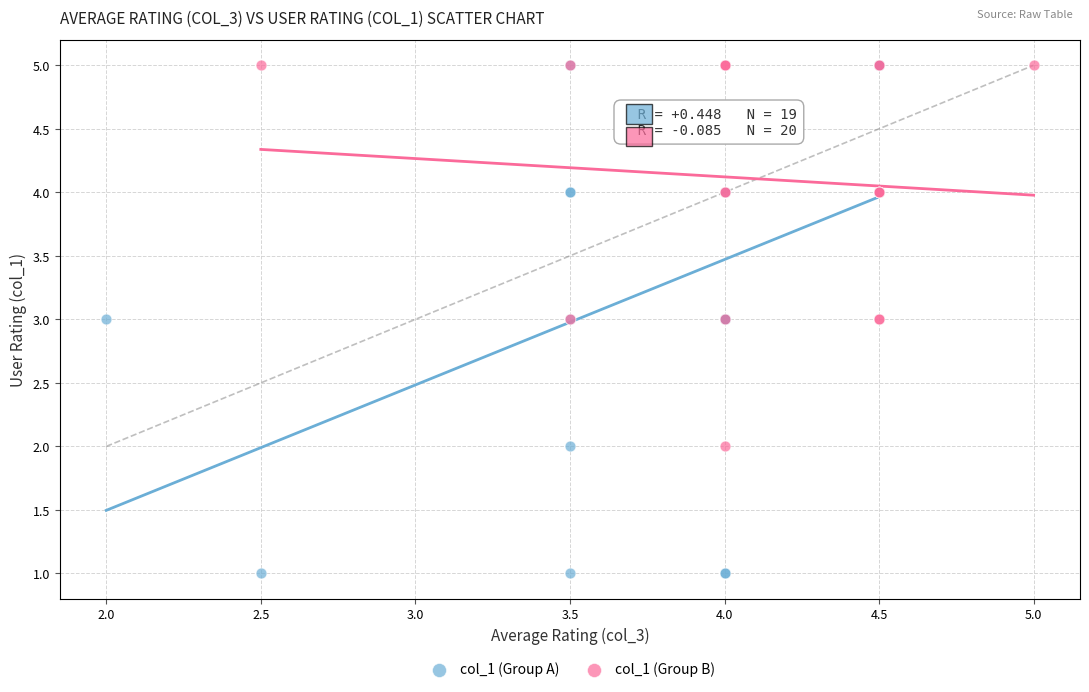

Which series reaches the minimum Y coordinate?

col_1 (Group A)